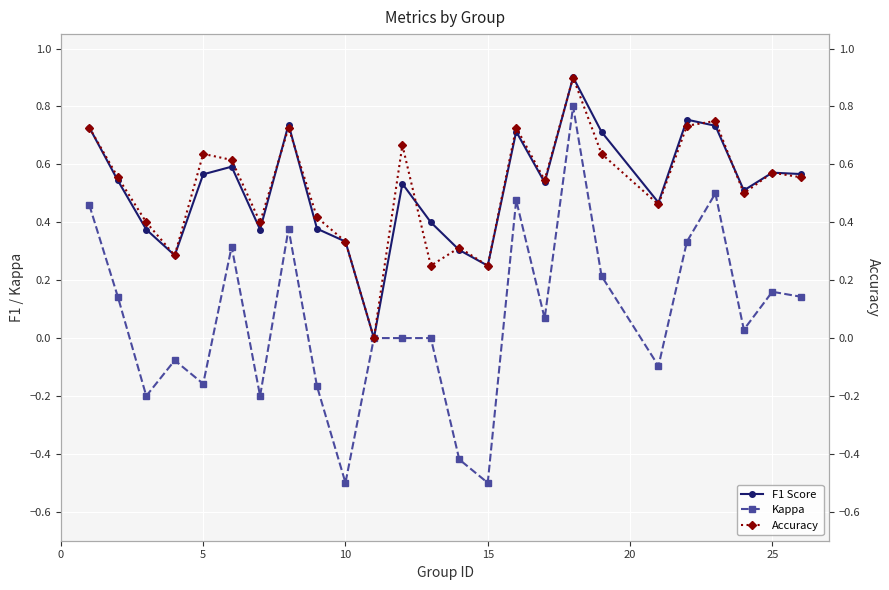

What is the minimum value for Kappa?

-0.5